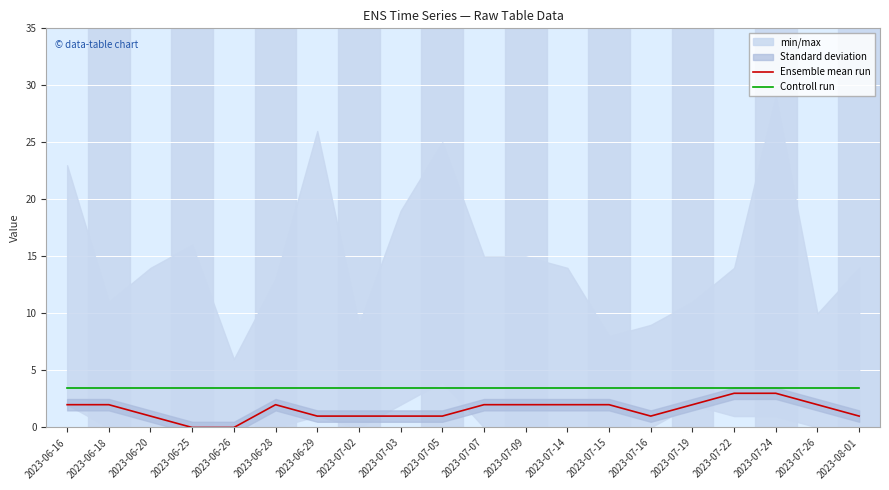

Rank the series by their maximum value, from lowest to highest.

Ensemble mean run, Controll run